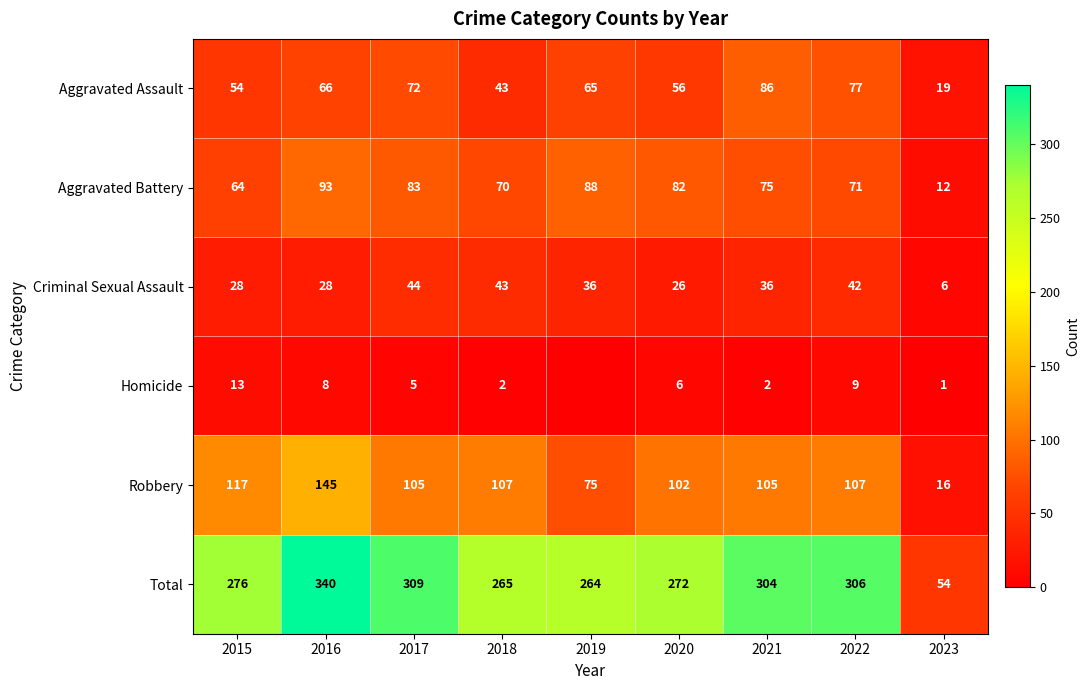

Between 2021 and 2020, which is larger?

2021